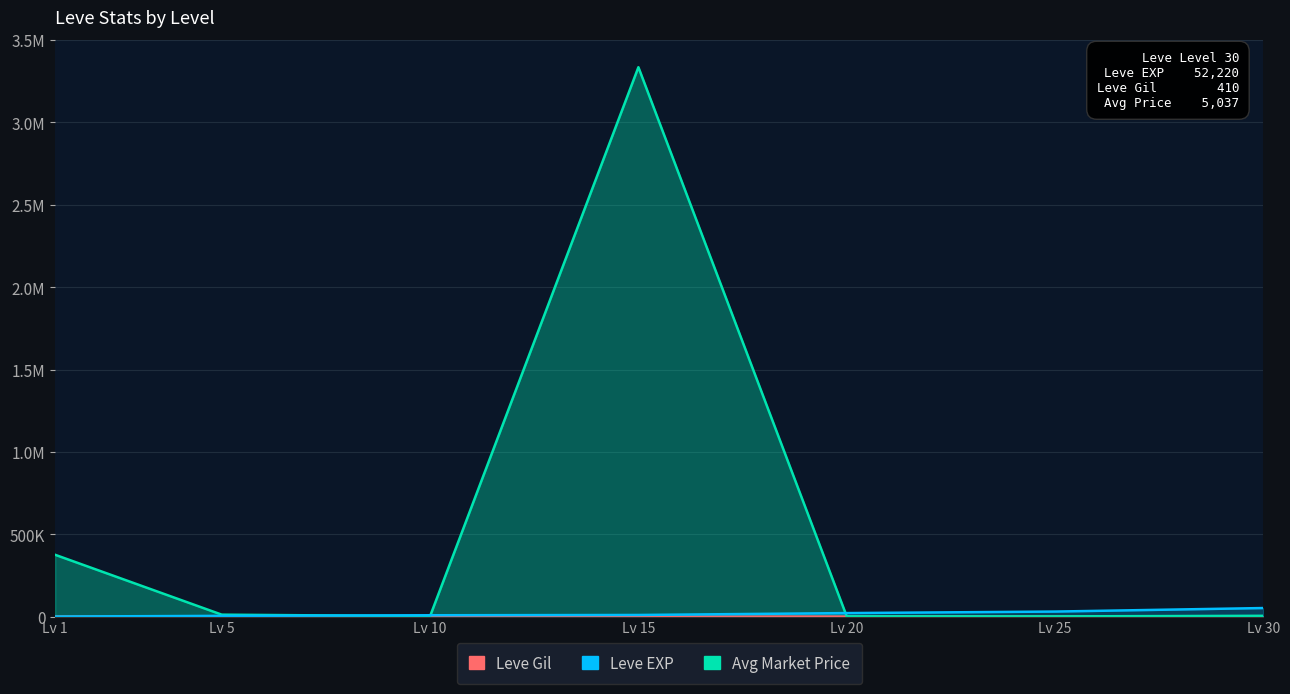

What is the sum of all Leve Gil values?

1586